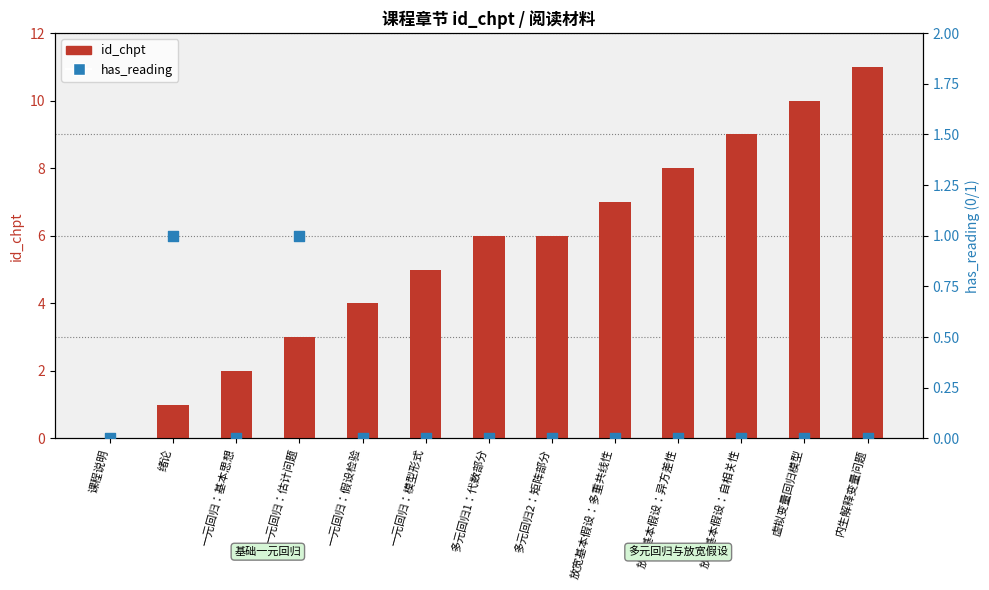

At which category is the sum across all series the highest?

内生解释变量问题